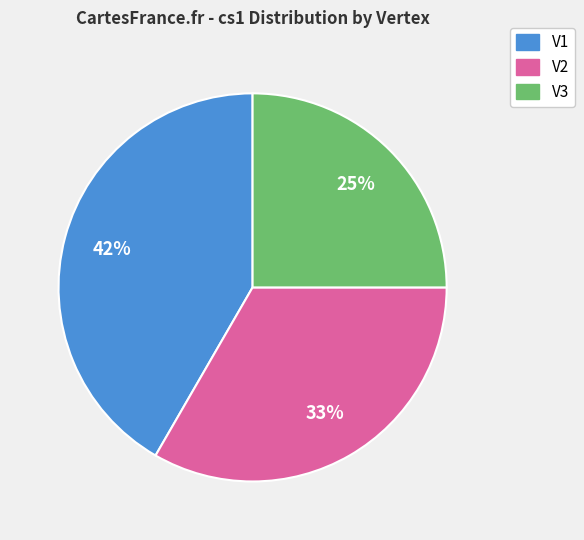

True or false: V2 accounts for 33% of the total.

True